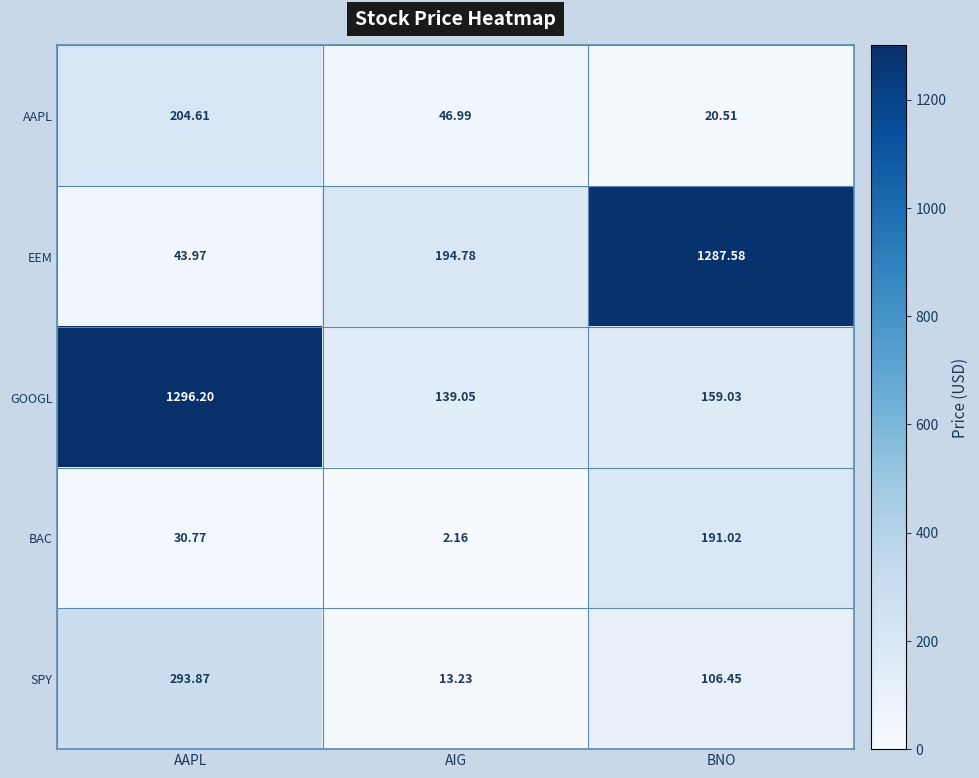

Which series has the widest spread of values?

EEM